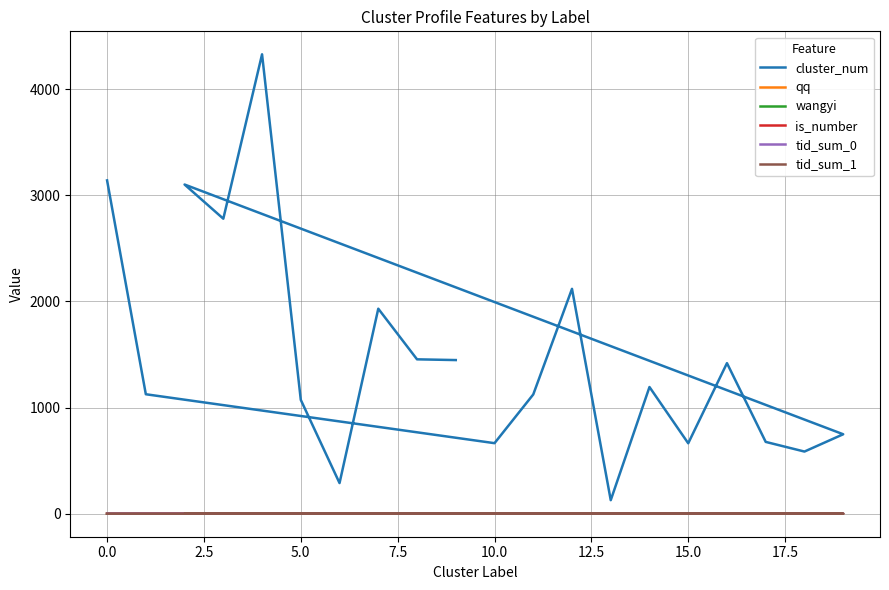

Which series has the largest total across all categories?

cluster_num